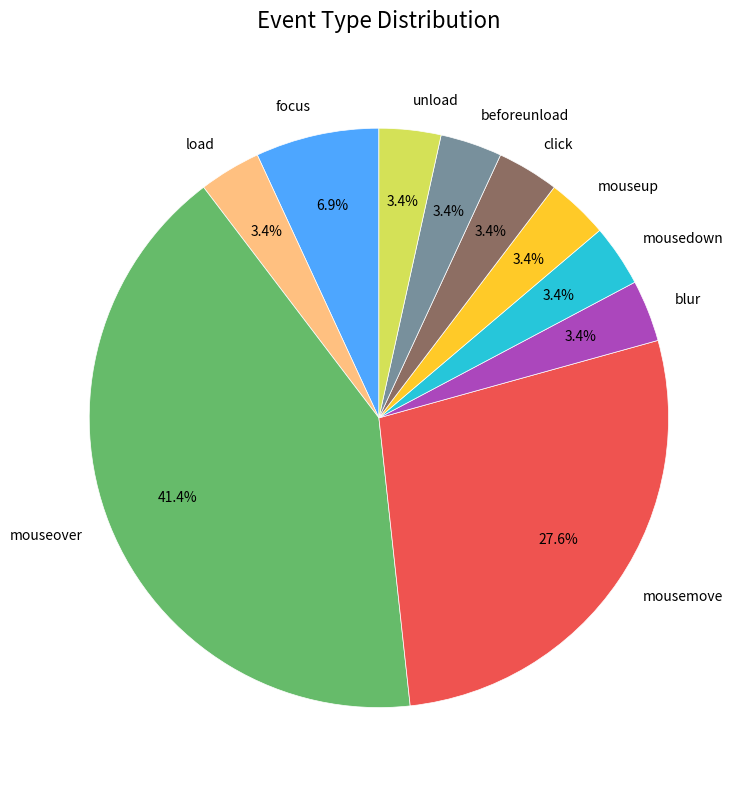

How many segments does this pie chart have?

10